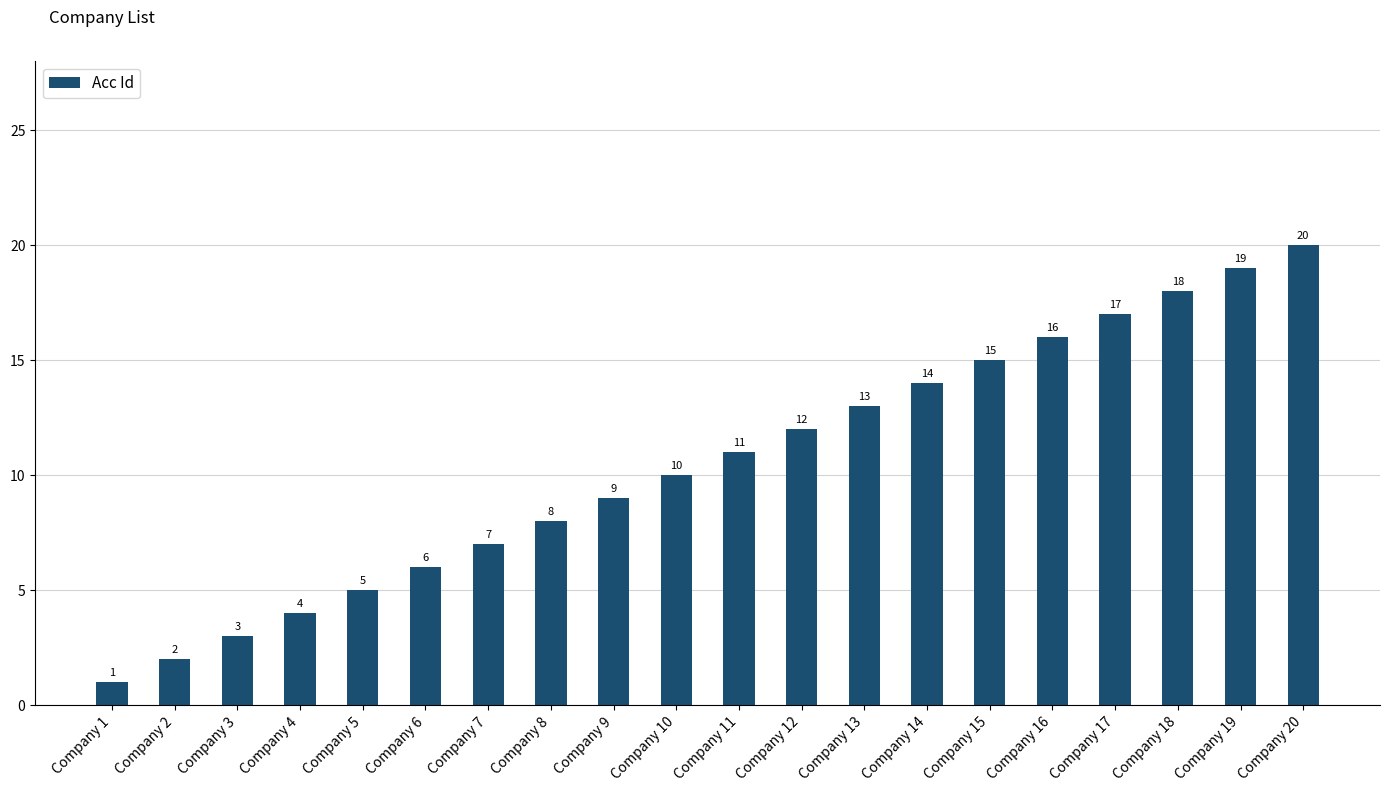

What is the greatest value displayed?

20